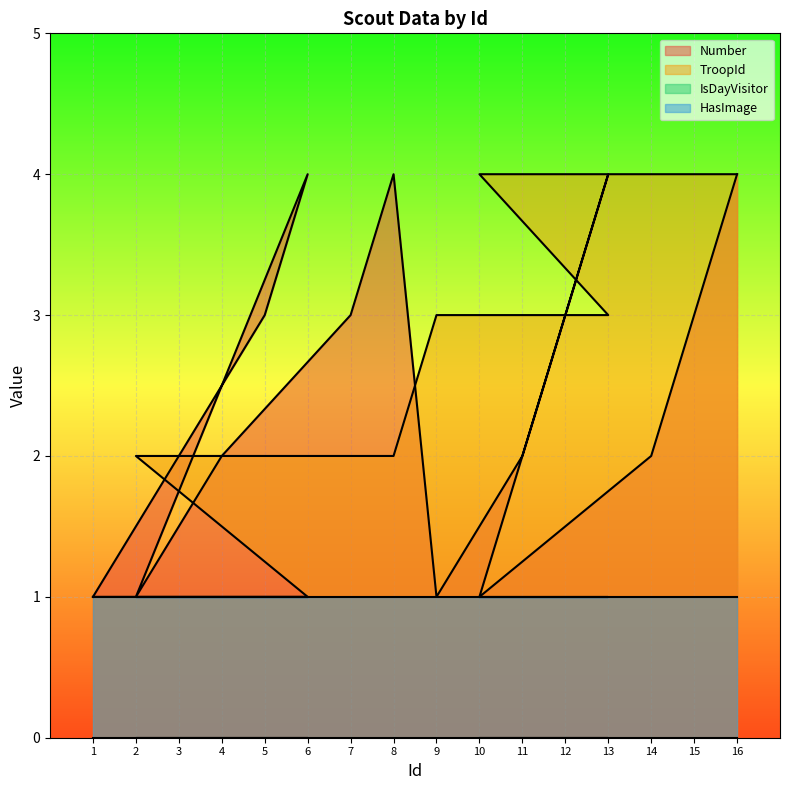

What is the minimum value shown in the chart?

0